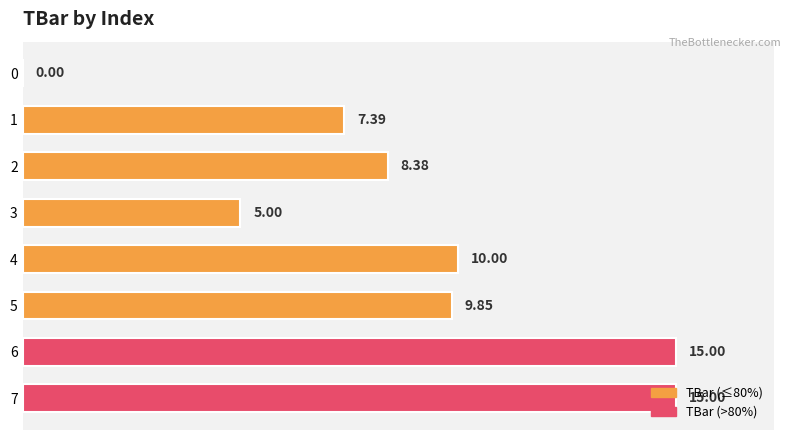

How many series are shown in this chart?

1